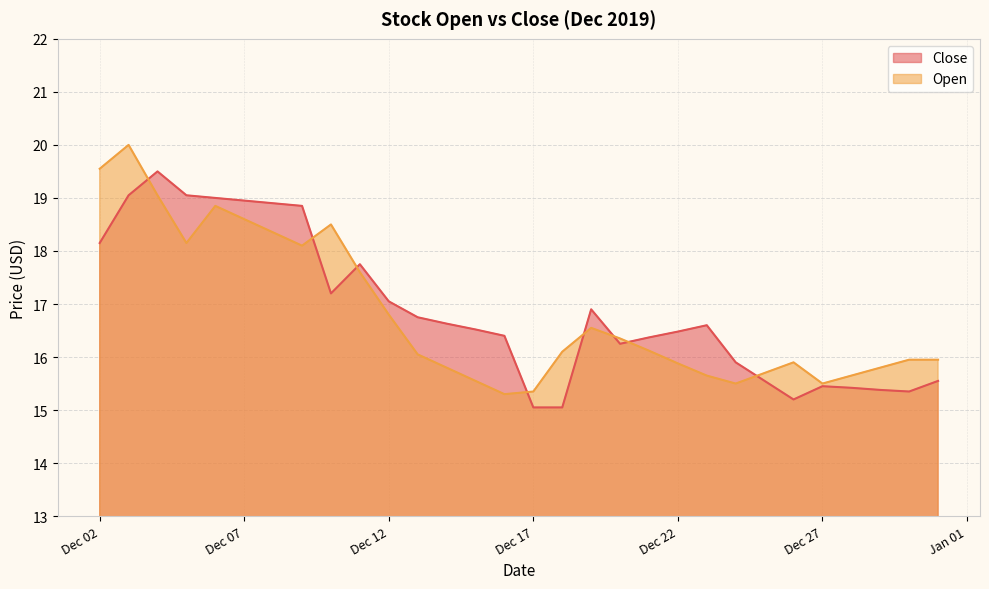

Is it true that Open equals 5.4 at Dec 07?

False